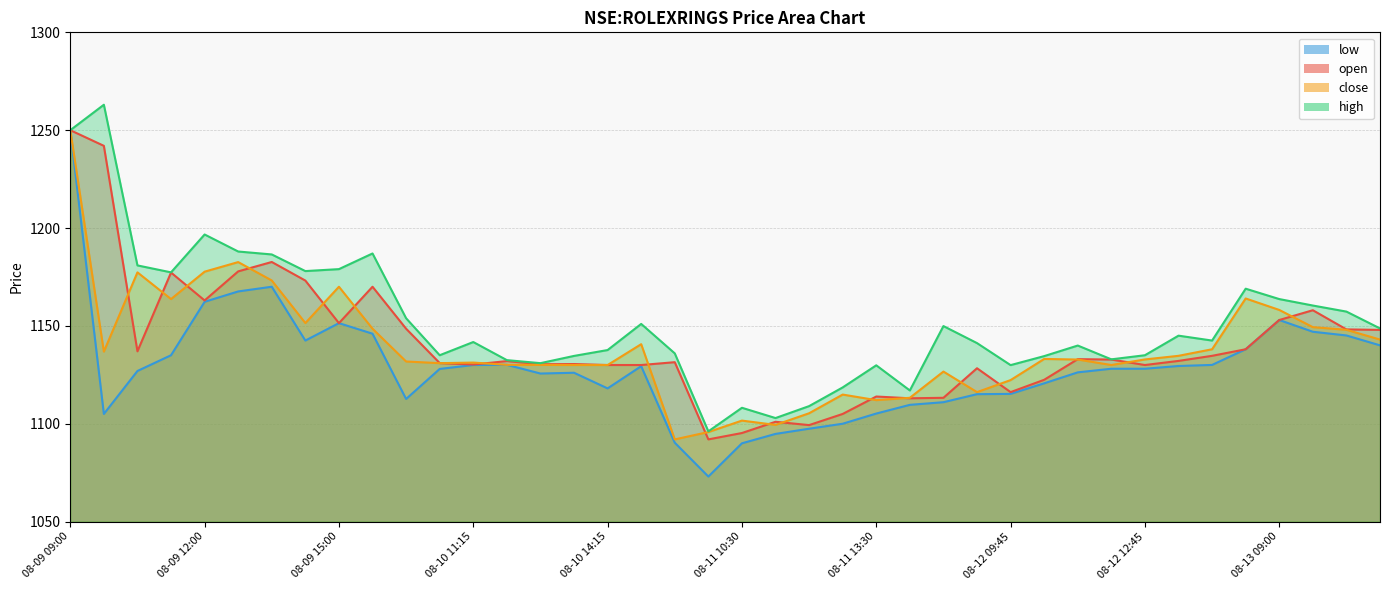

At which category is the sum across all series the highest?

08-09 09:00